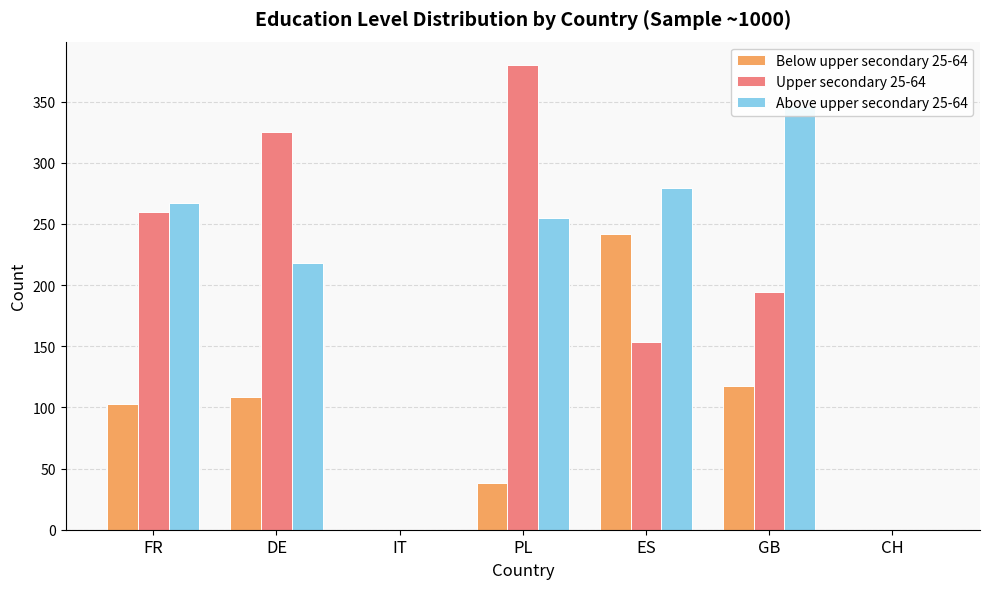

What is the label of the 3rd bar from the right?

ES